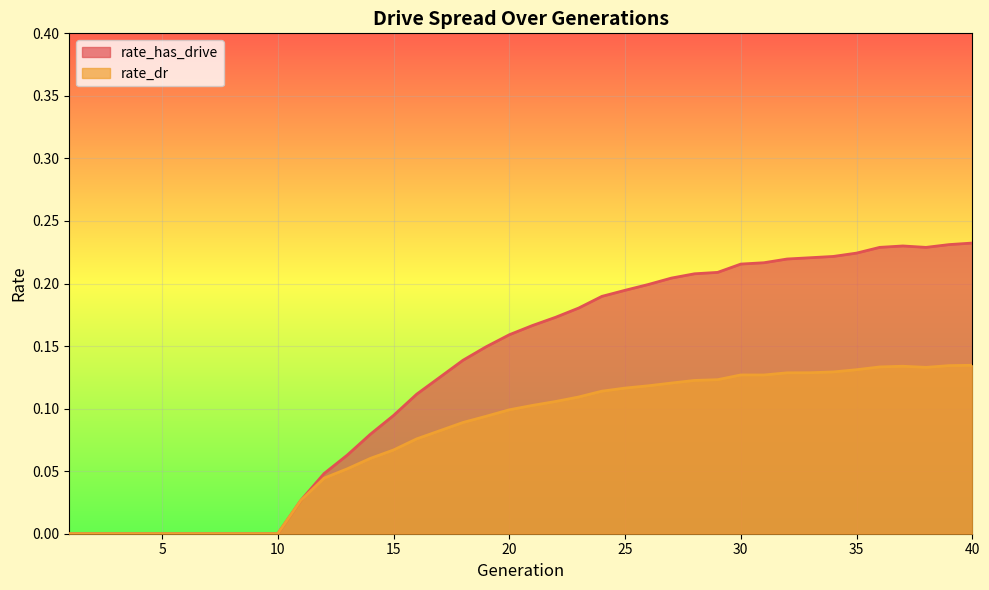

How many values in rate_has_drive are above zero?

30